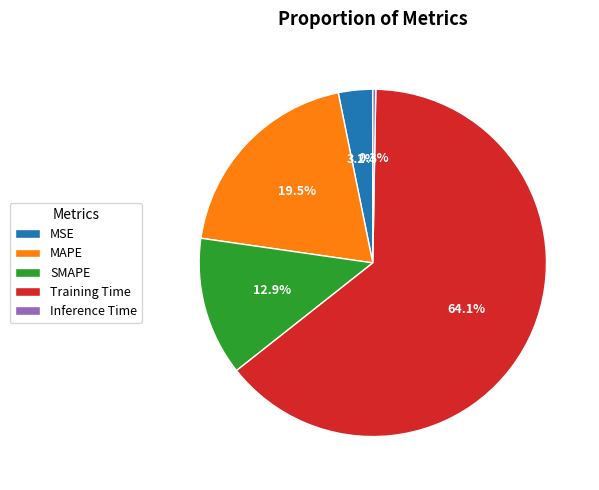

Is there a majority slice in this chart?

Yes